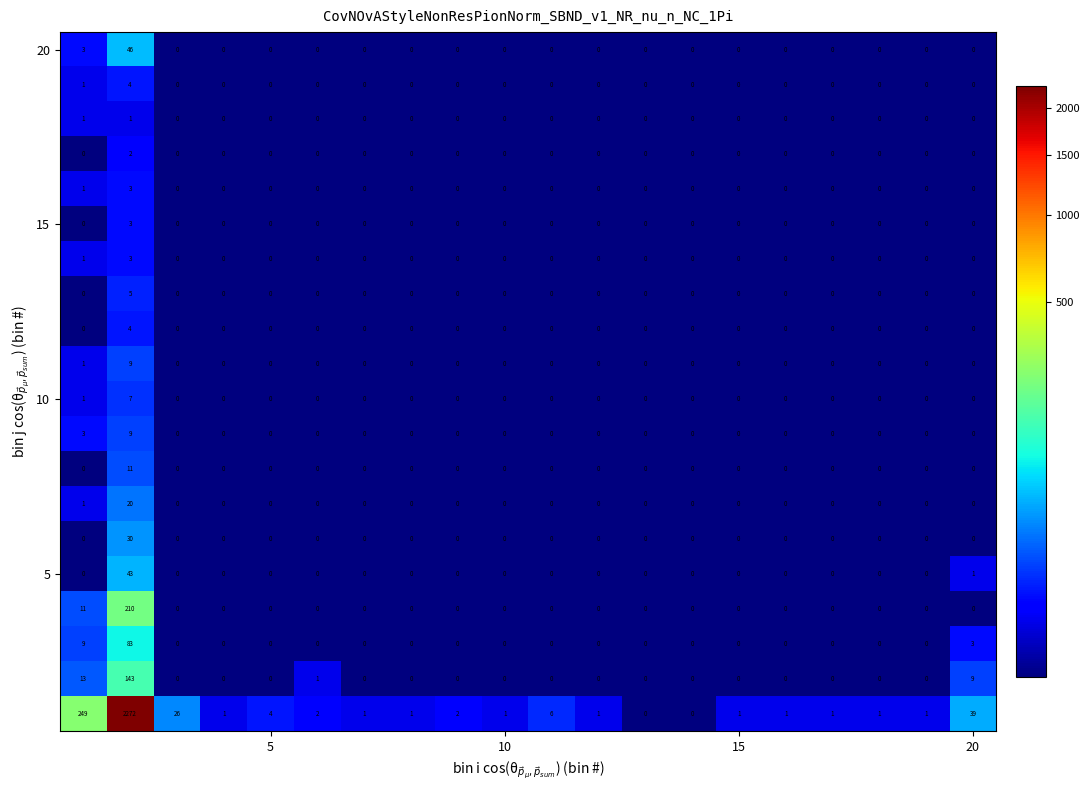

What is the maximum value shown in the chart?

2272